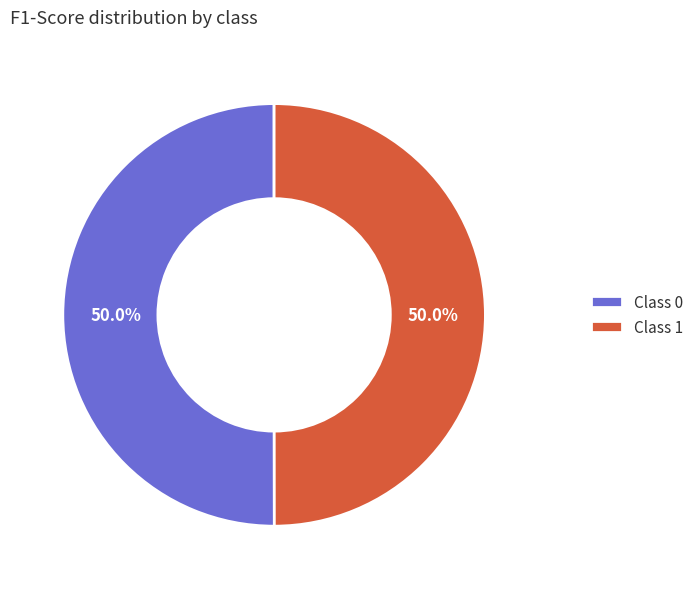

To the nearest percent, what is the average slice percentage?

50%